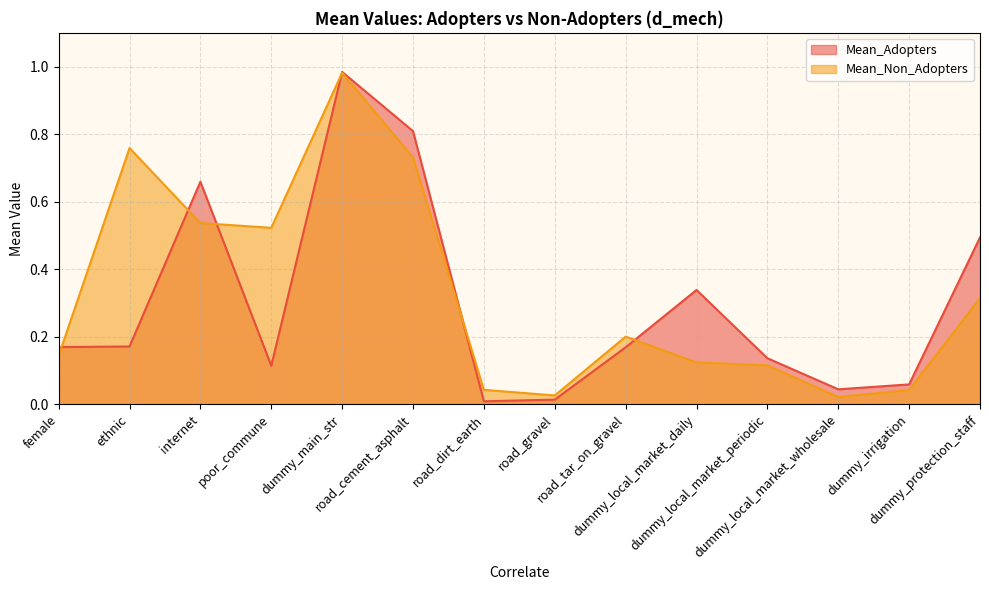

What is the total value across all series at dummy_local_market_wholesale?

0.1